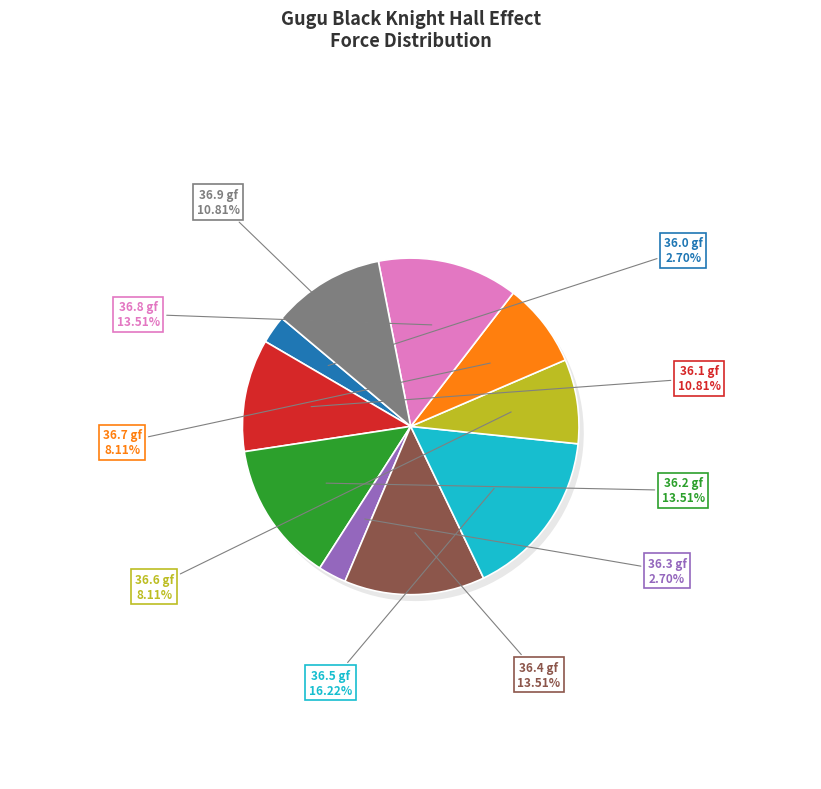

True or false: 36.1 gf accounts for 10% of the total.

True